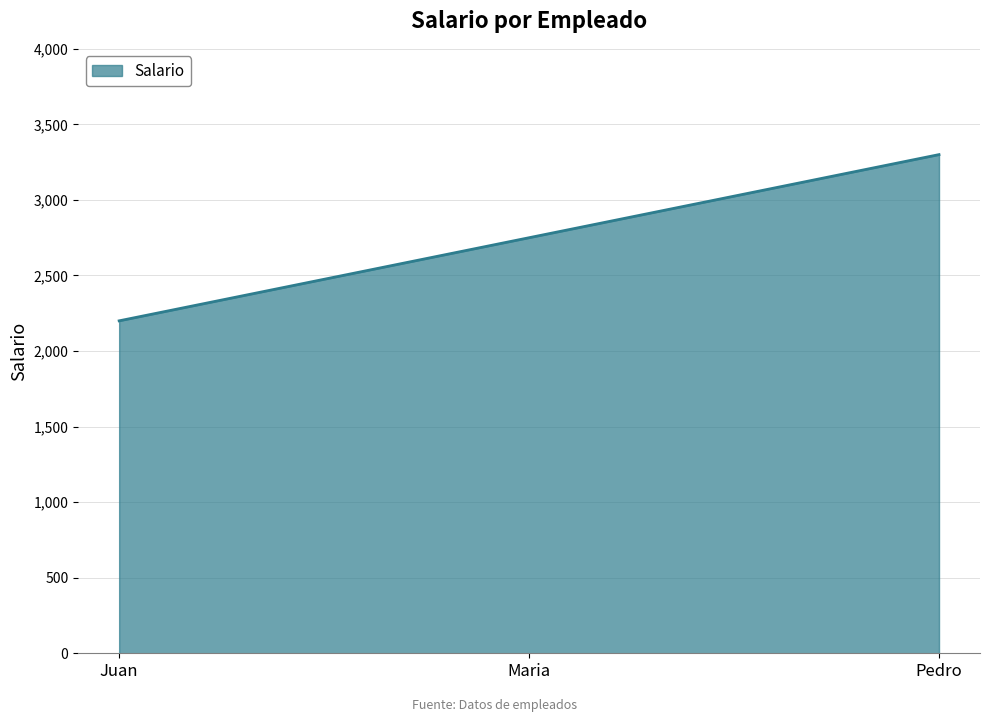

At which category does the chart reach its peak across all series?

Pedro